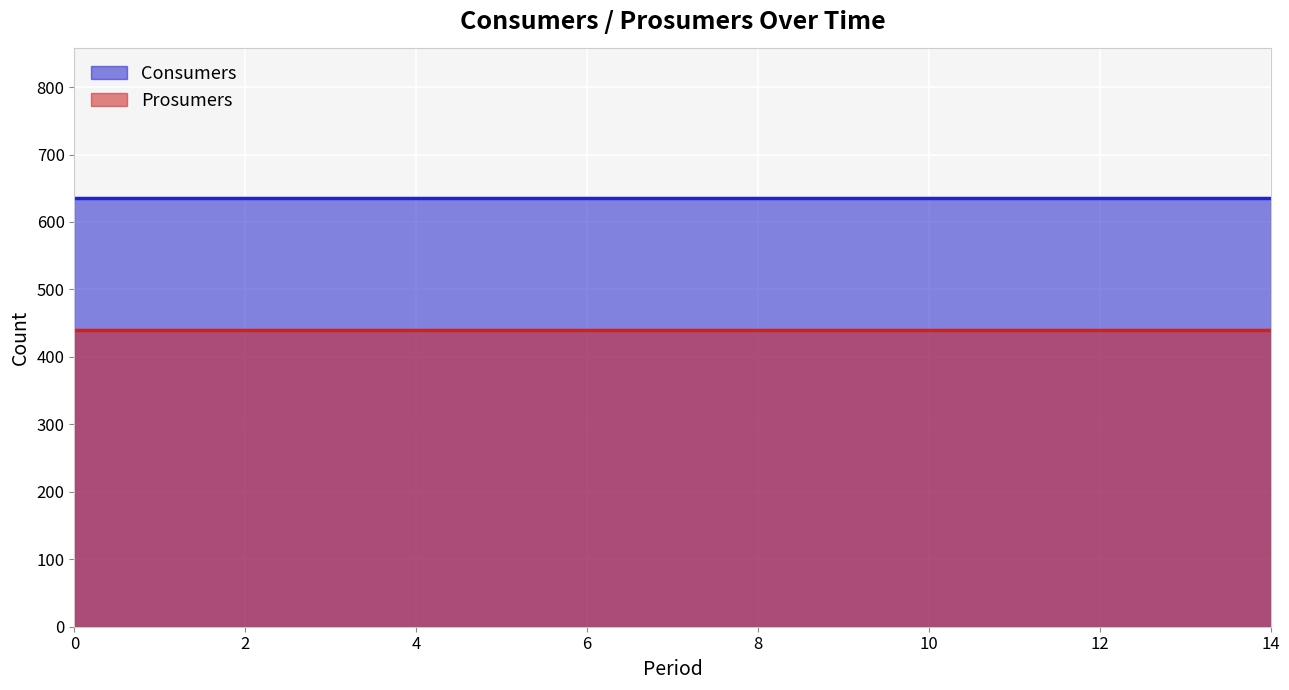

True or false: Prosumers has more than 2 points higher than both neighbors.

False